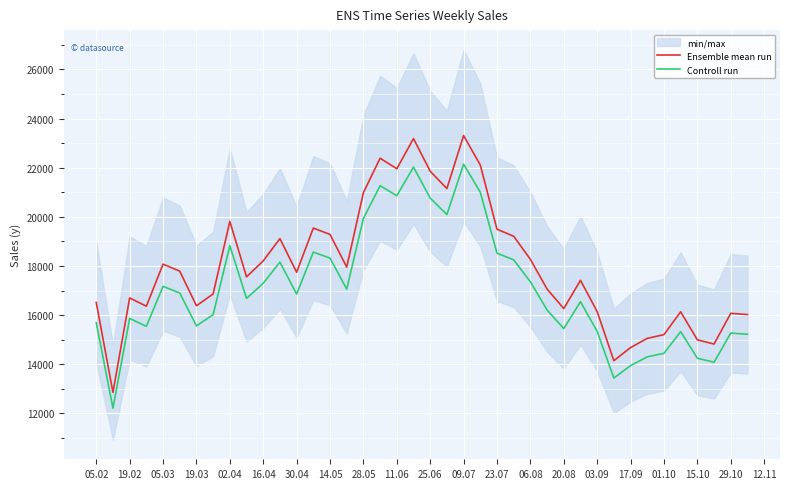

What are all the series names shown in the legend?

Ensemble mean run, Controll run